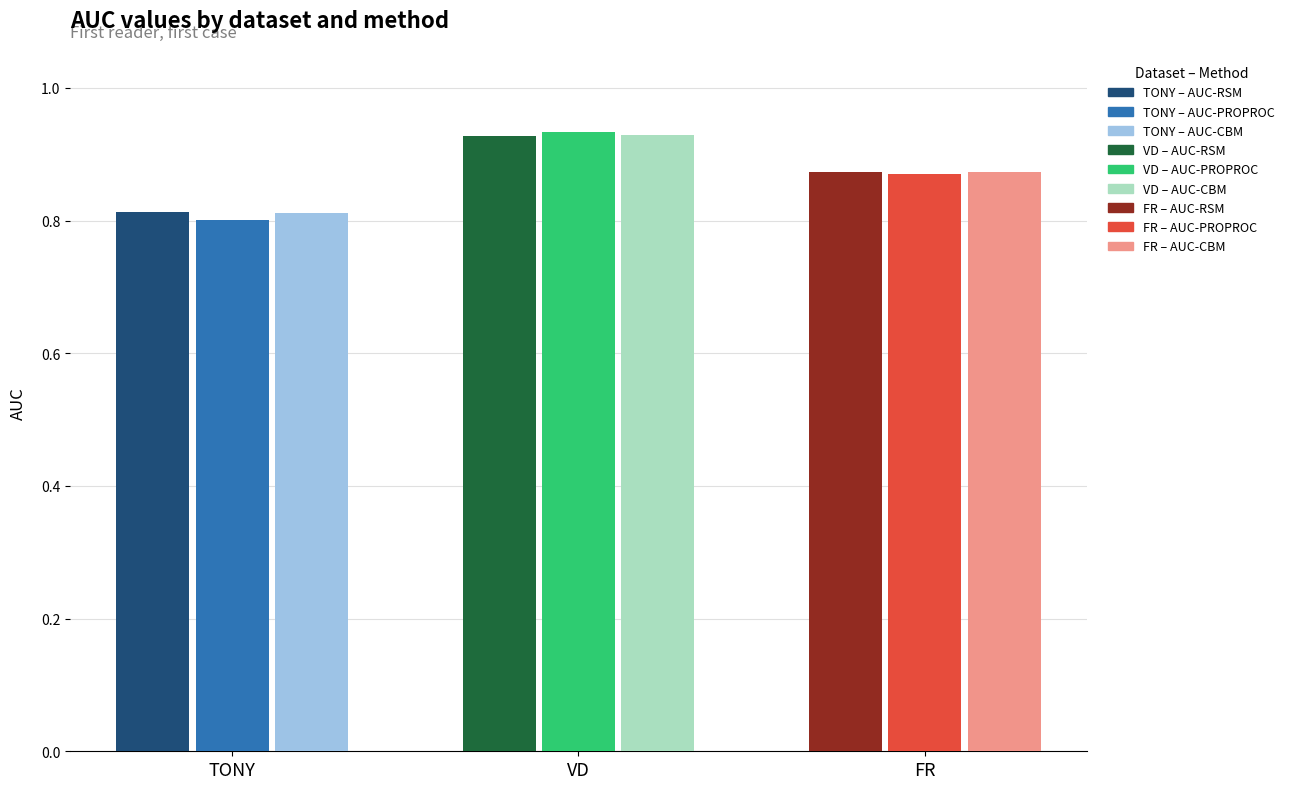

How many values are between 0 and 1?

9